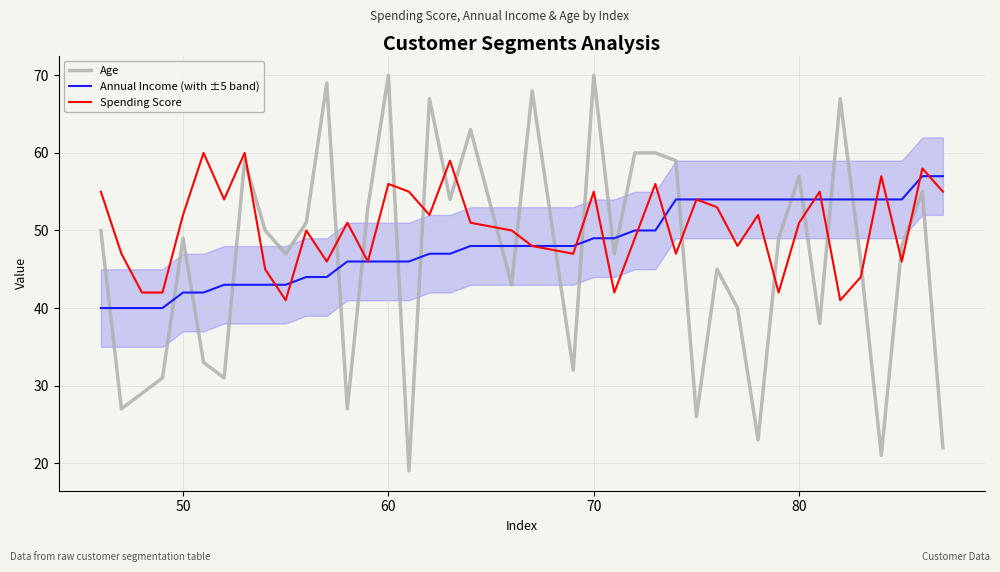

In Age, how many points are lower than both neighbors (excluding endpoints)?

13